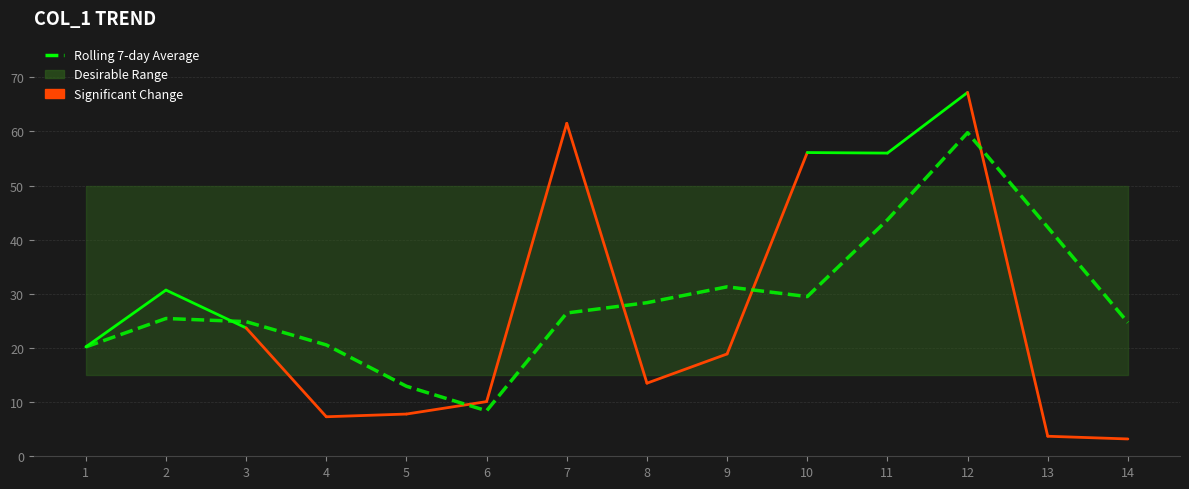

Read the value at 4.

20.6